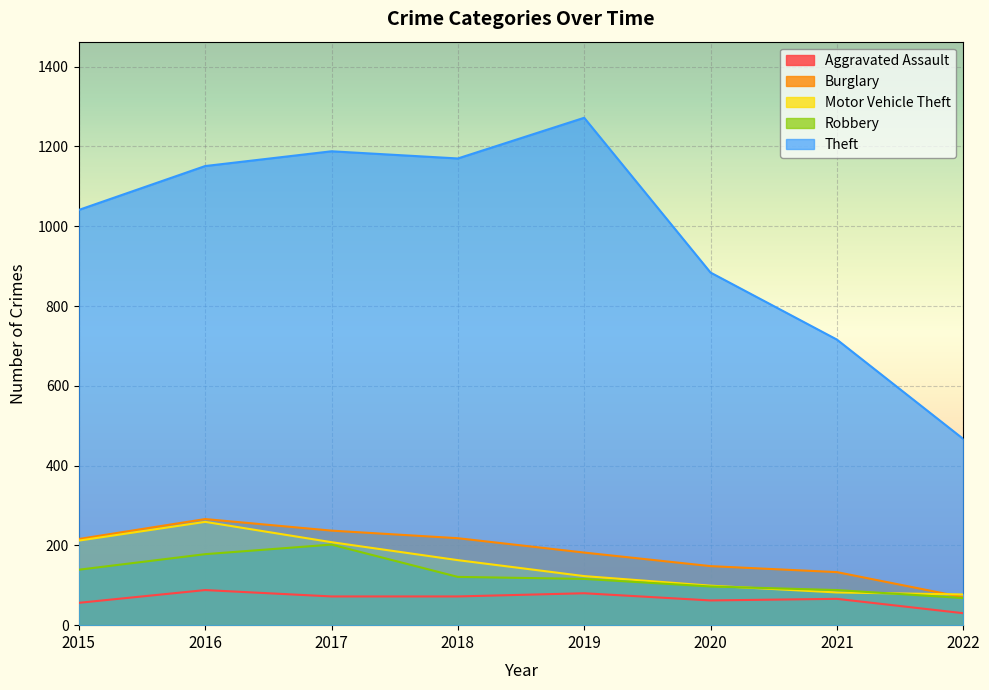

True or false: Motor Vehicle Theft has a value of 212 at 2015.

True